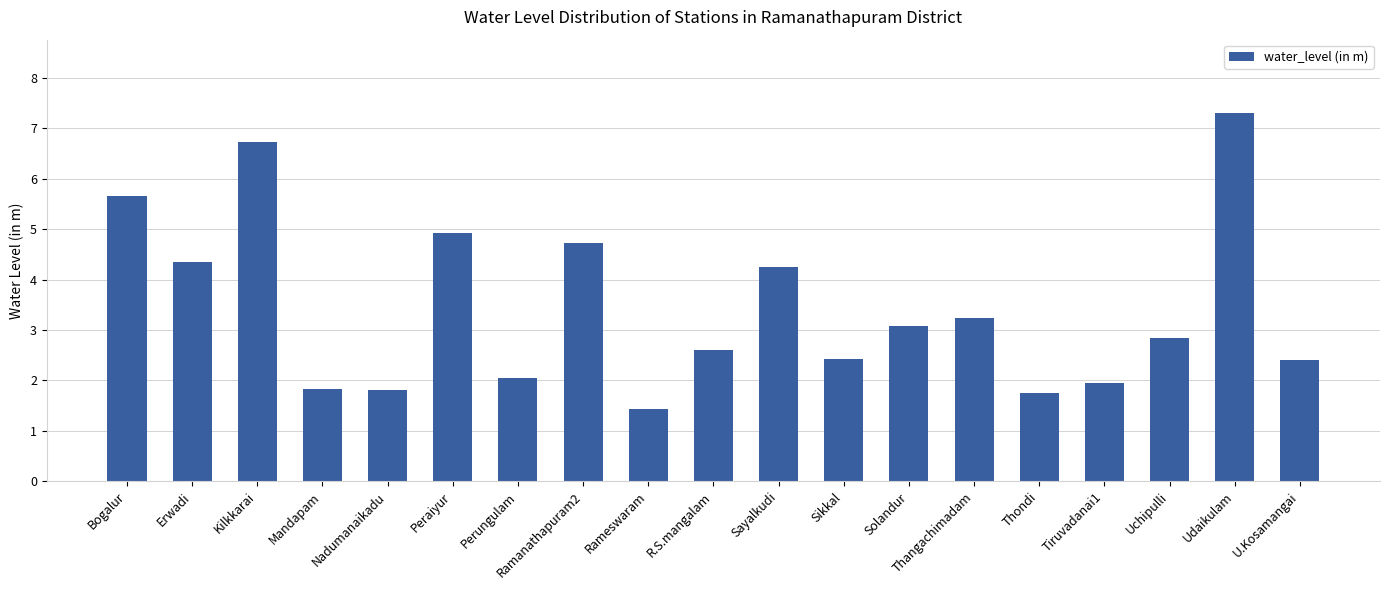

What is the label of the 8th bar from the left?

Ramanathapuram2